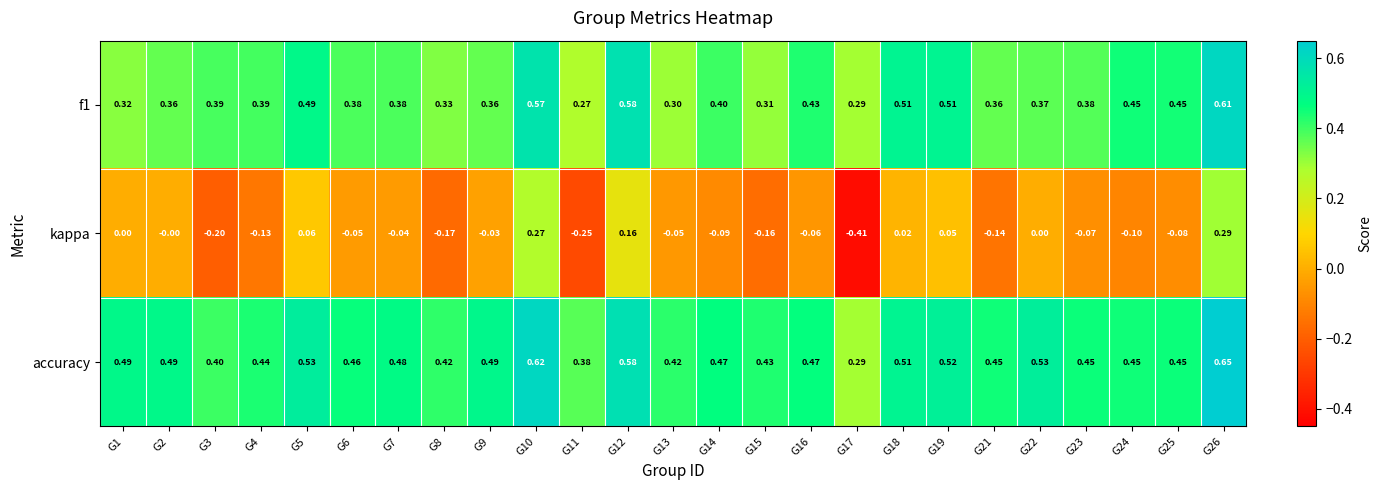

Which series has the largest range (max minus min)?

kappa